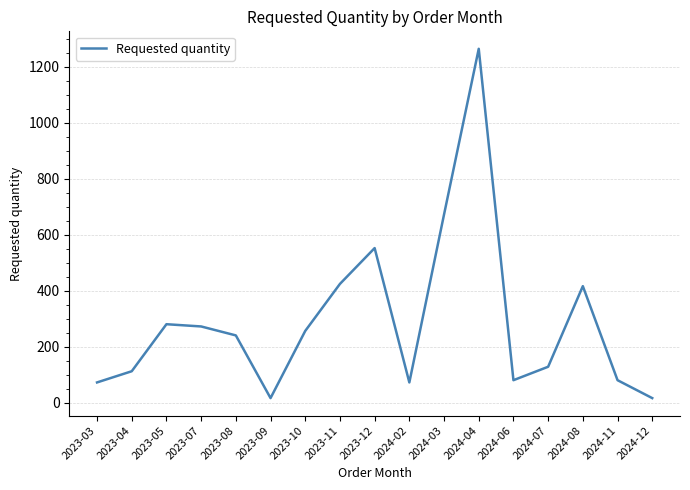

The chart shows a value of 552 at 2023-12. True or false?

True